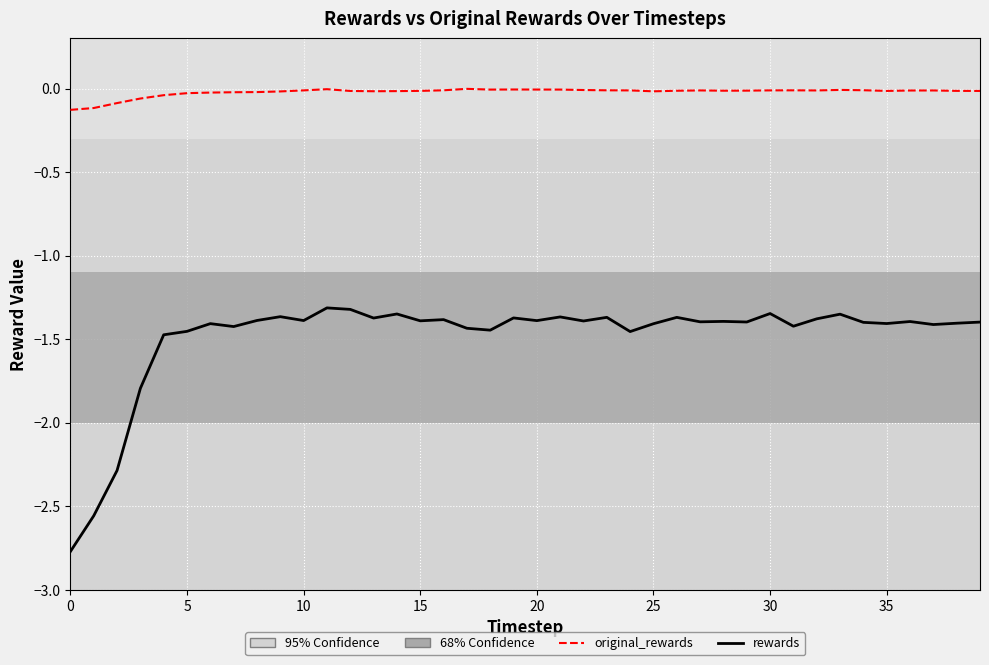

True or false: original_rewards and rewards intersect in this chart.

False